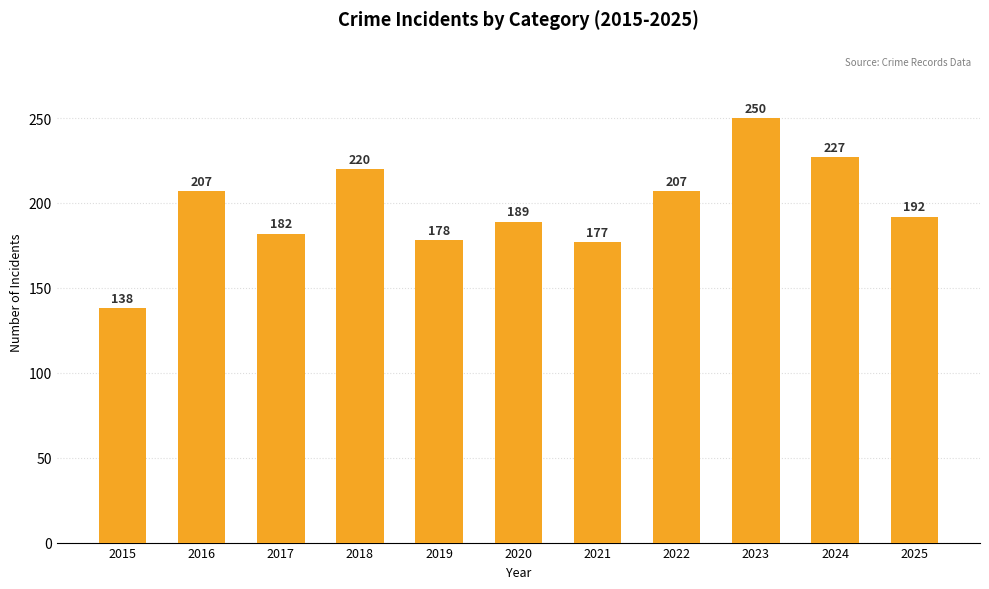

Are the bars horizontal?

No